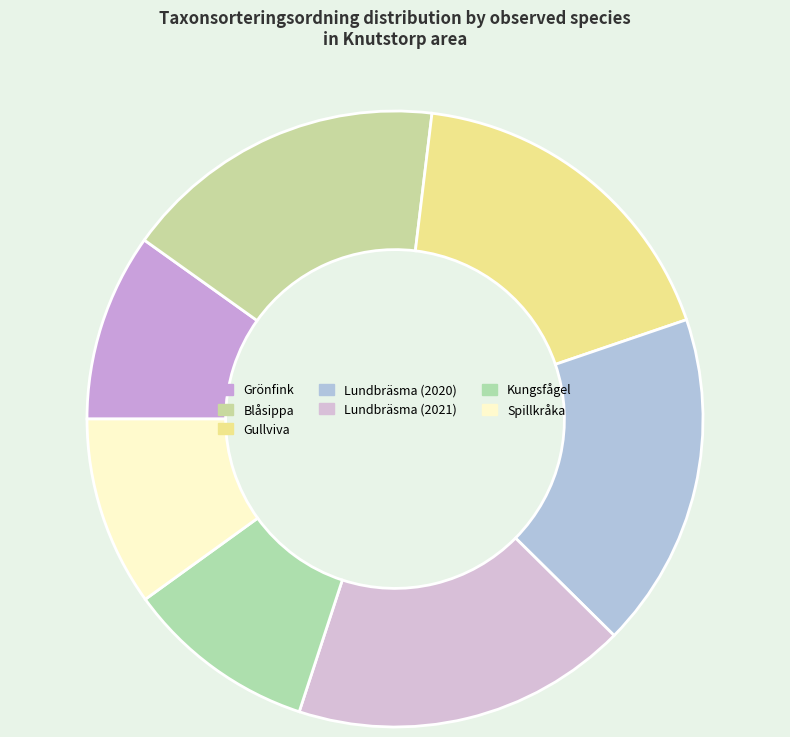

Is there a majority slice in this chart?

No